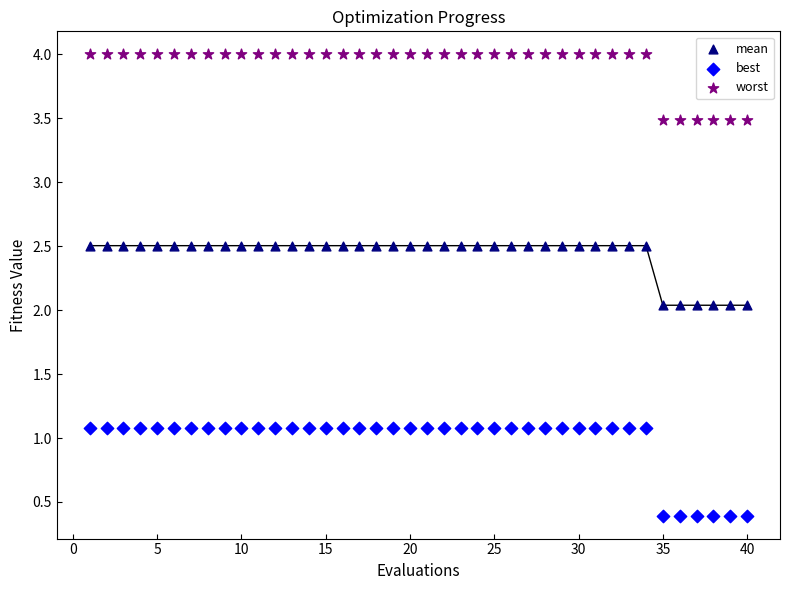

Which series reaches the maximum Y coordinate?

worst